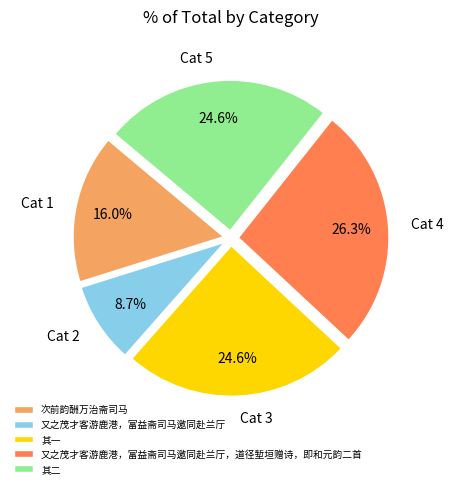

Combined, do 又之茂才客游鹿港，富益斋司马邀同赴兰厅 and 次前韵酬万治斋司马 account for over 50%?

No